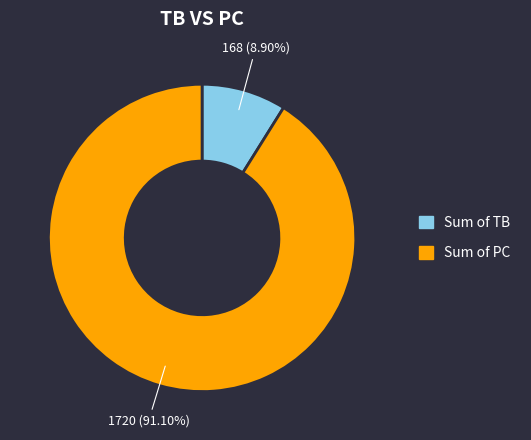

Rank the categories by value from highest to lowest.

Sum of PC, Sum of TB